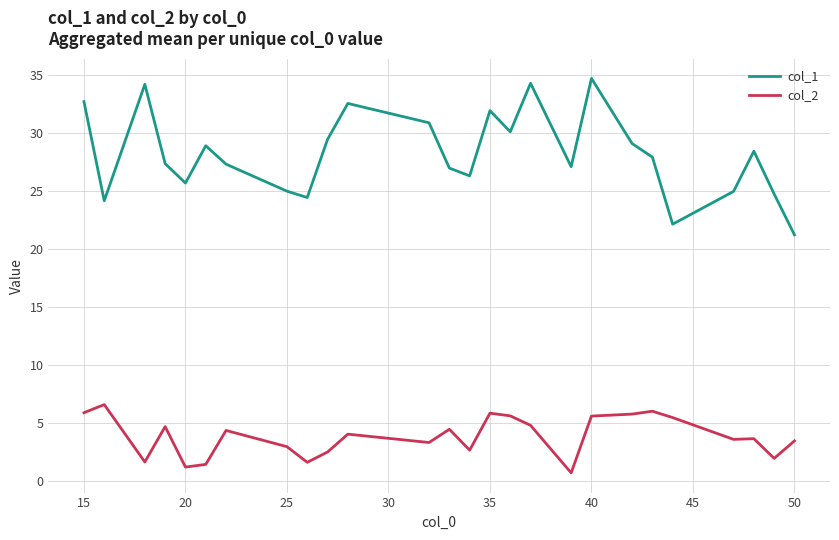

True or false: col_2 and col_1 cross at least once.

False